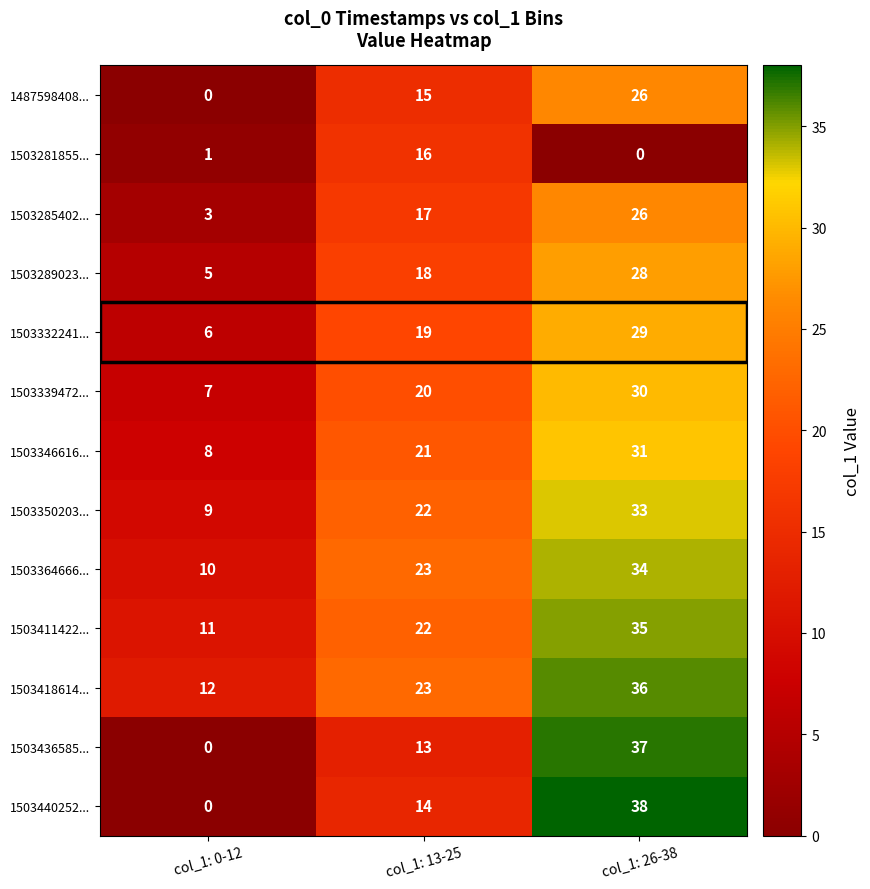

List the labels in order of 1503281855... value, smallest first.

col_1: 26-38, col_1: 0-12, col_1: 13-25